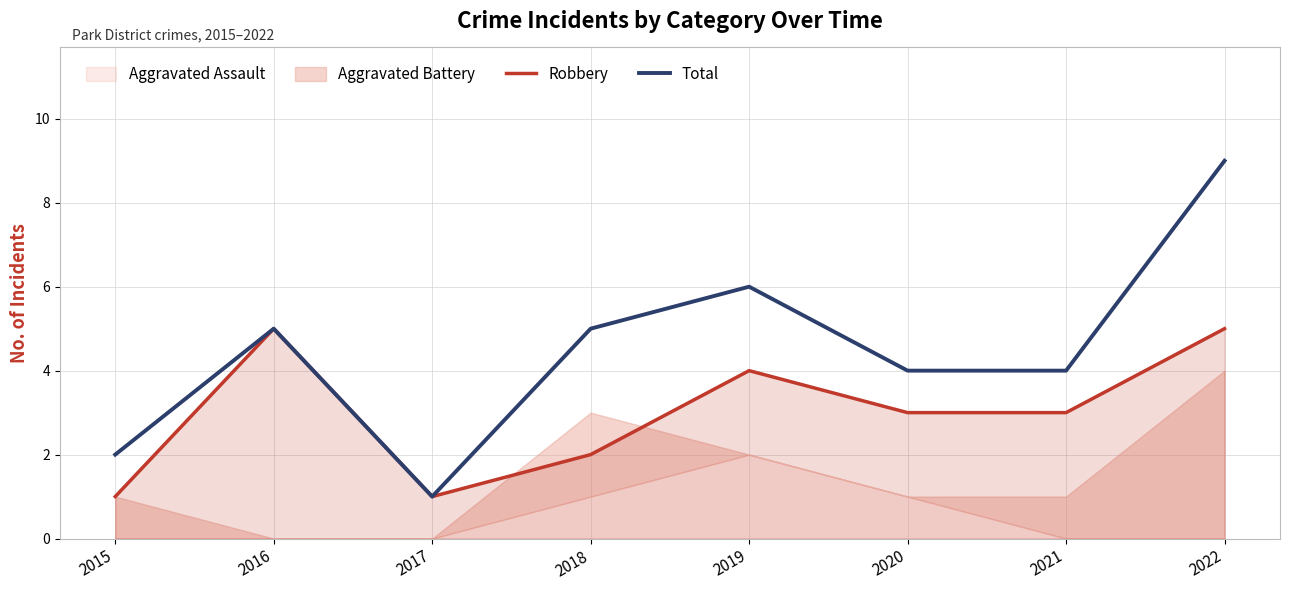

What is the approximate value of Robbery at 2021?

3